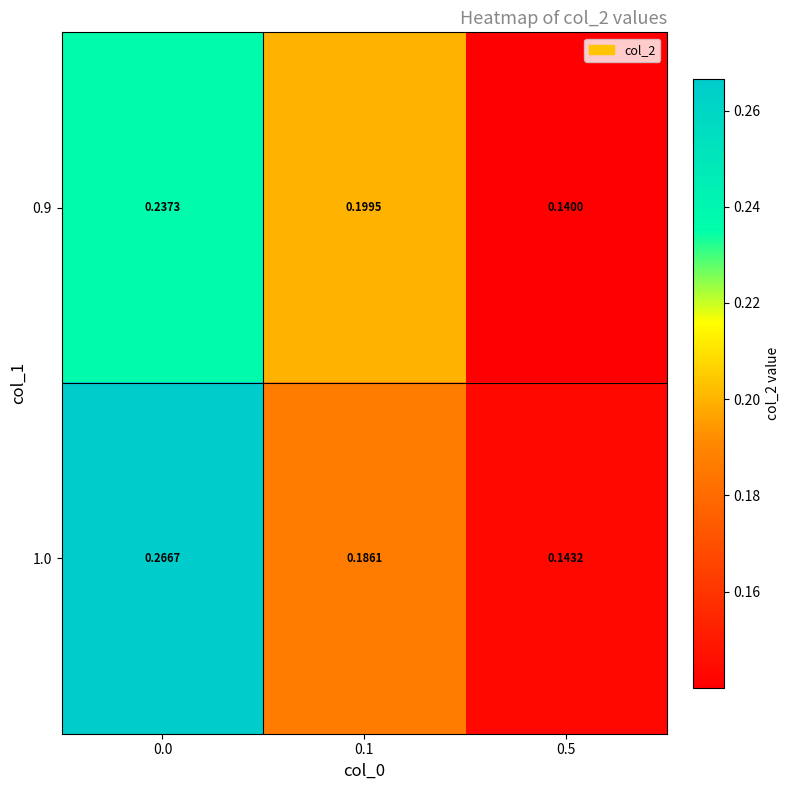

Which series changed the most between 0.1 and 0.5?

0.9